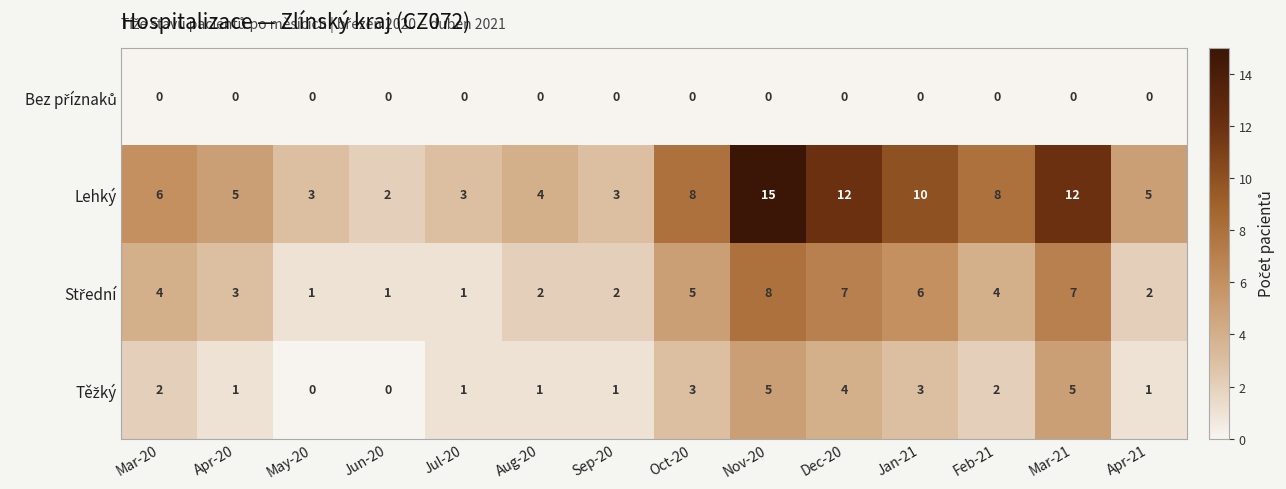

Which label corresponds to the largest value in the chart?

Nov-20